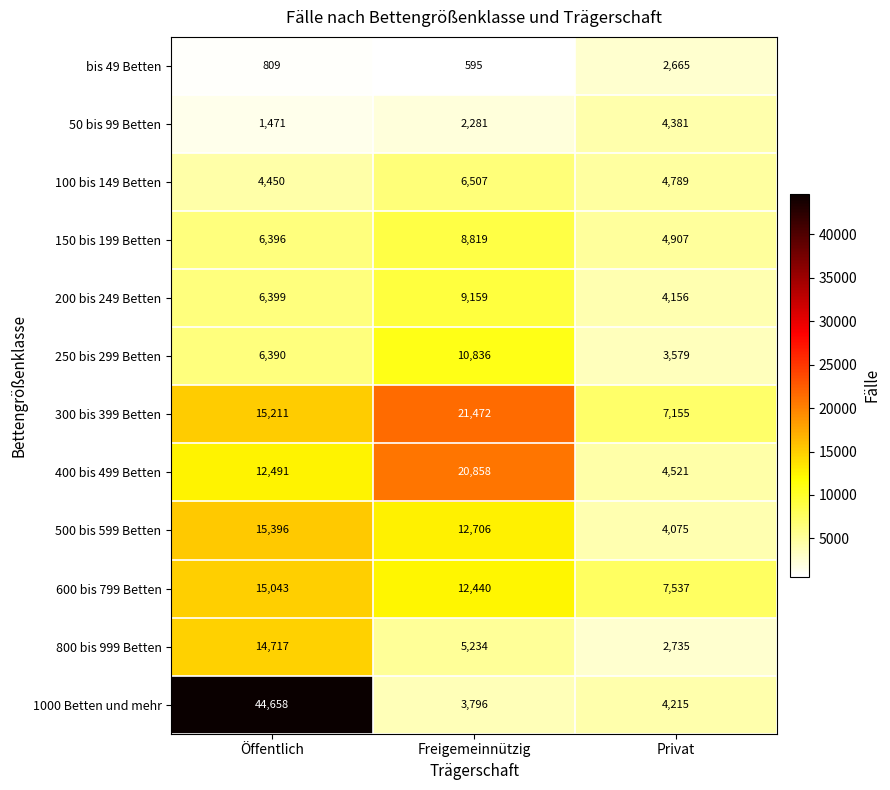

Count the 100 bis 149 Betten values in the range 4450 to 6507.

3